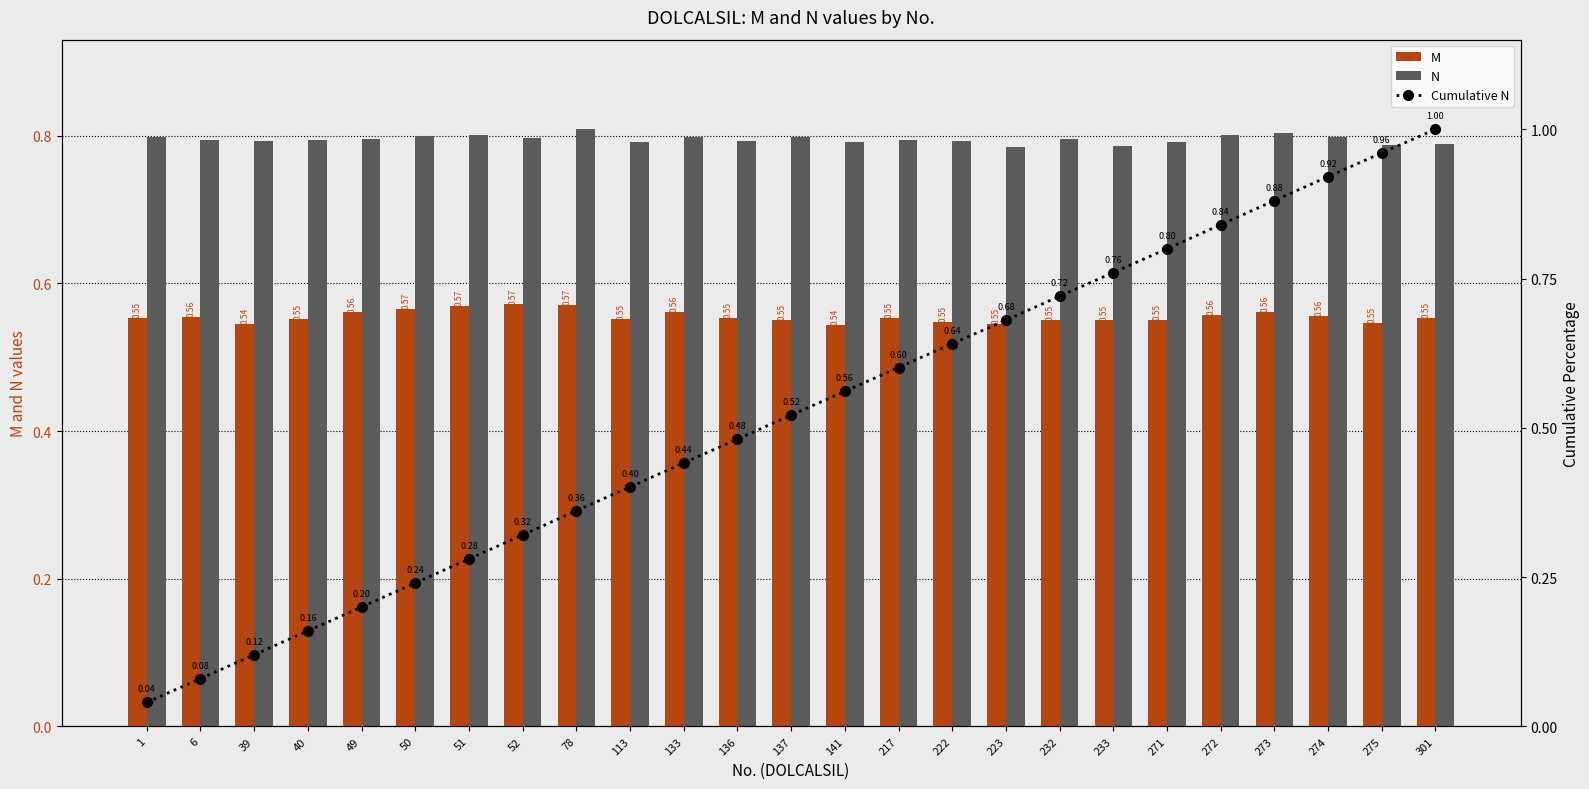

At which category is the sum across all series the highest?

301